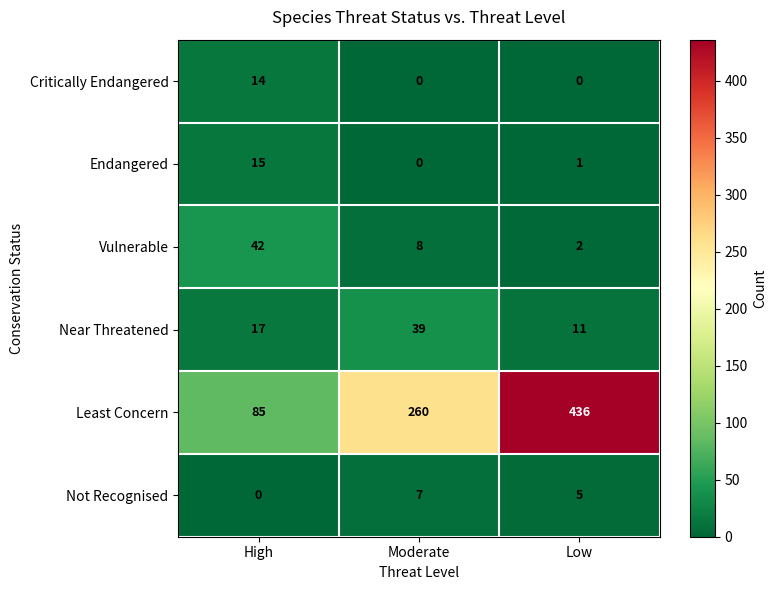

Which series has the largest total across all categories?

Least Concern